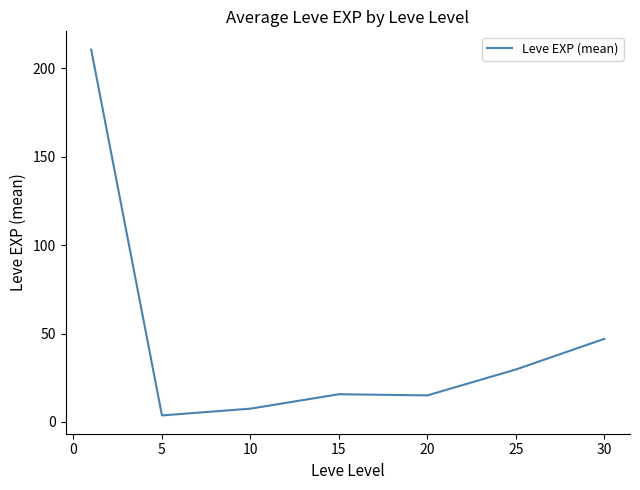

How many lines are shown in the chart?

1